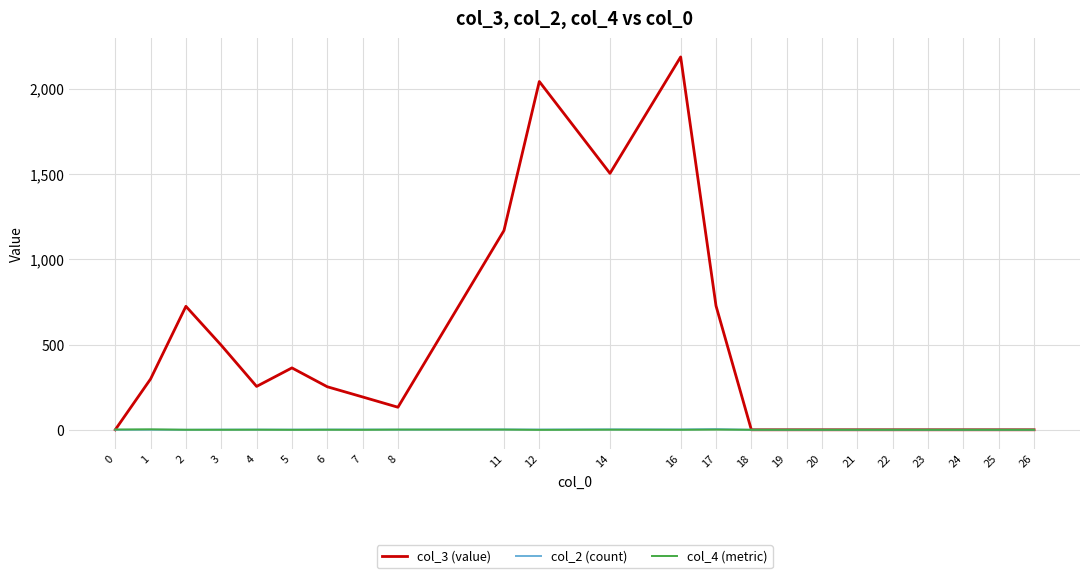

Which series has the largest total across all categories?

col_3 (value)